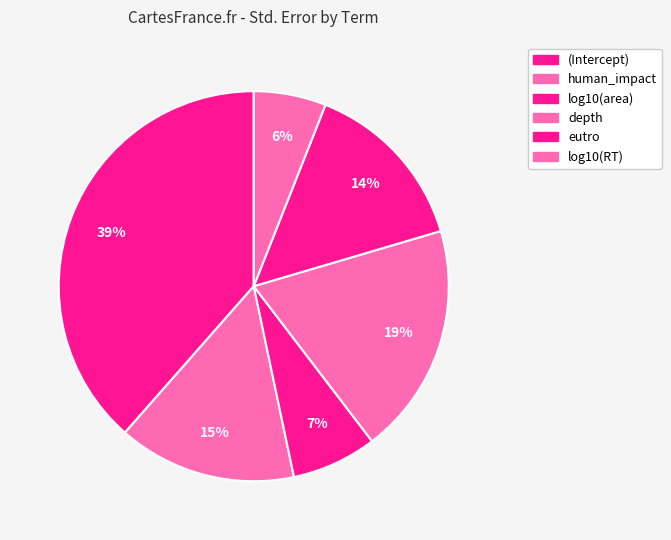

How many segments does this pie chart have?

6